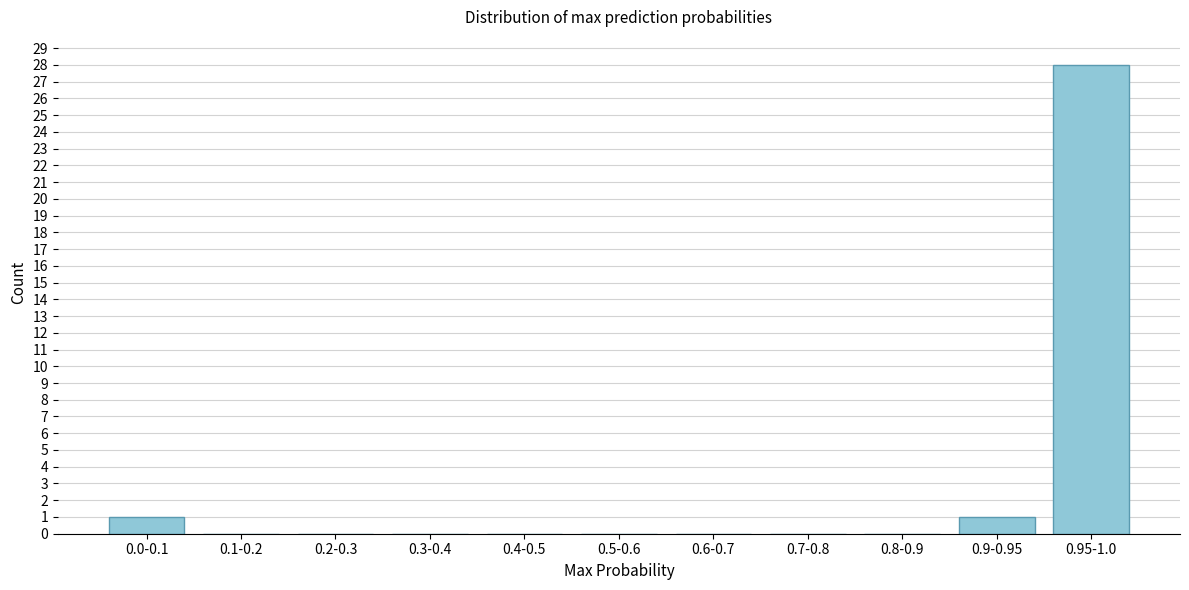

Reading left to right, extract all data points from this chart.

0.0-0.1=1	0.1-0.2=0	0.2-0.3=0	0.3-0.4=0	0.4-0.5=0	0.5-0.6=0	0.6-0.7=0	0.7-0.8=0	0.8-0.9=0	0.9-0.95=1	0.95-1.0=28